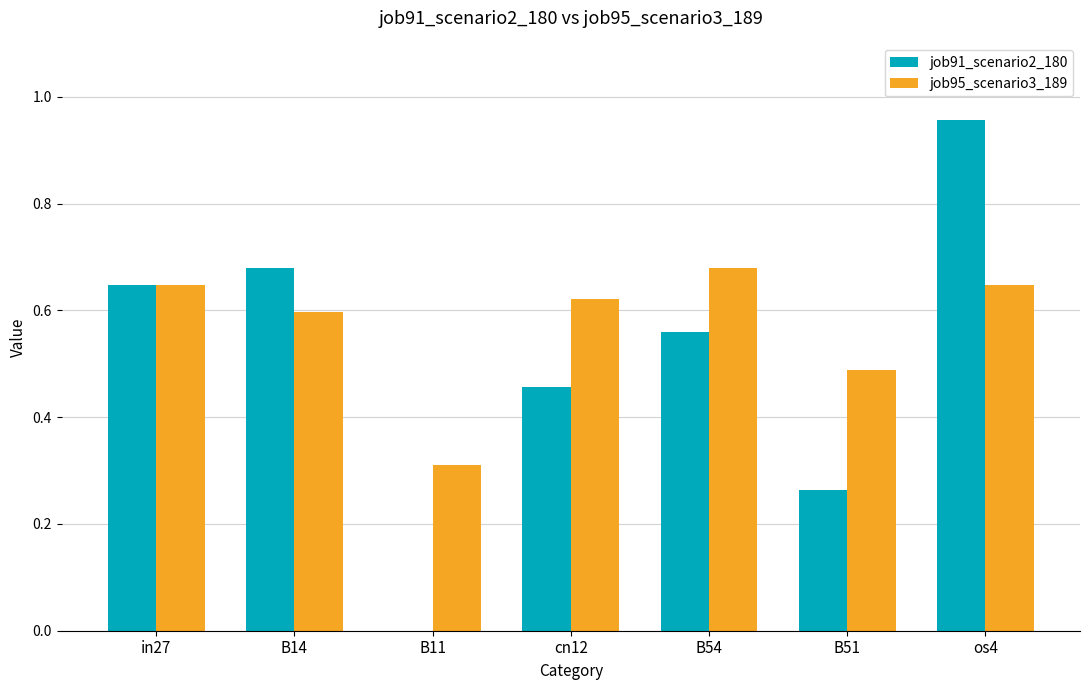

Does the chart contain stacked bars?

No